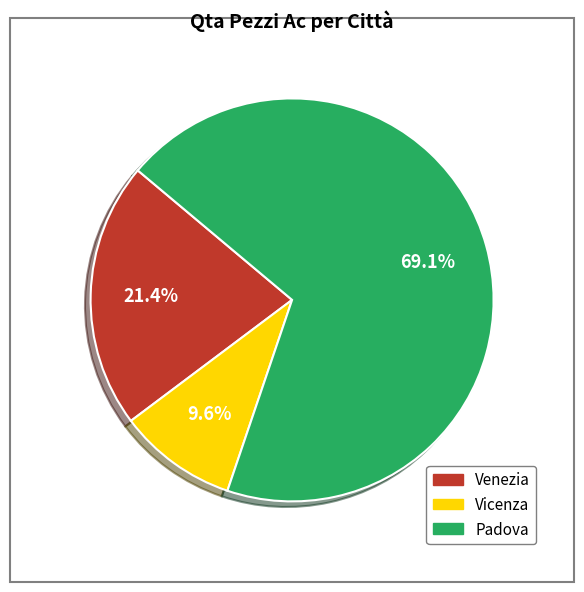

Which slice is the largest?

Padova